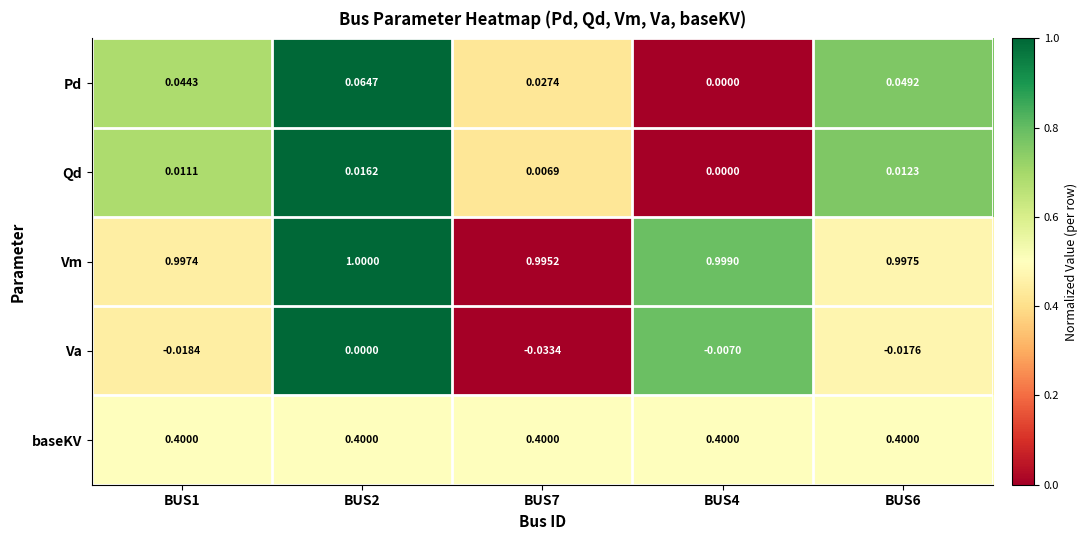

Between BUS7 and BUS6, which series saw the biggest shift?

Pd